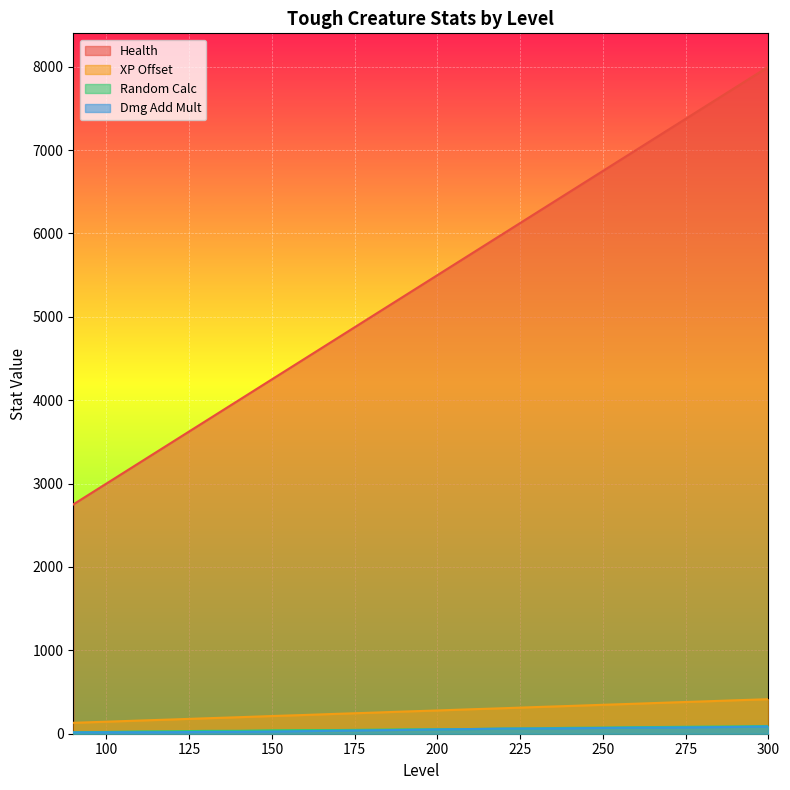

True or false: Health has more than 1 points higher than both neighbors.

False